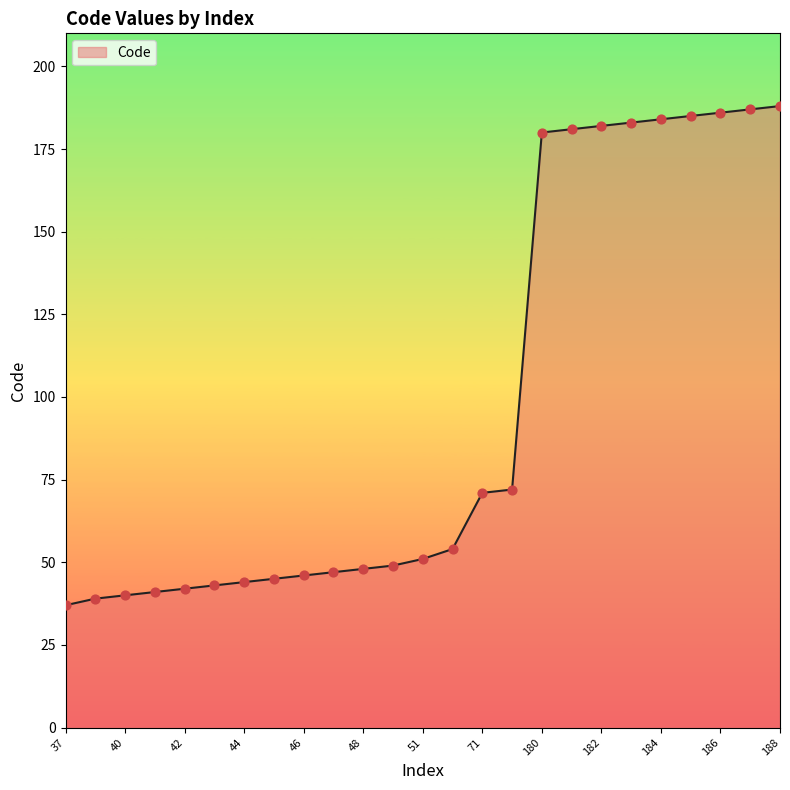

What is the maximum value shown in the chart?

188